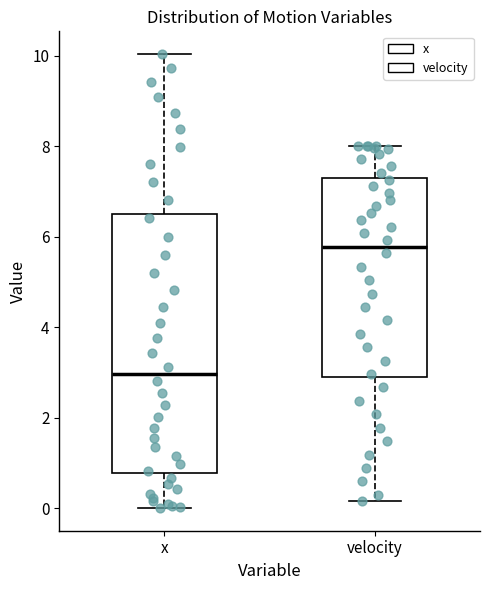

Reading left to right, transcribe this box plot: for each box, give where its median line is, the range the box spans, and where its two whiskers end, as read against the y-axis. The values are not printed on the chart, so give them approximately, as read against the axis.

x: median 3.0, box 0.8 to 6.4, whiskers 0.0 to 10.0
velocity: median 5.8, box 2.8 to 7.2, whiskers 0.2 to 8.0